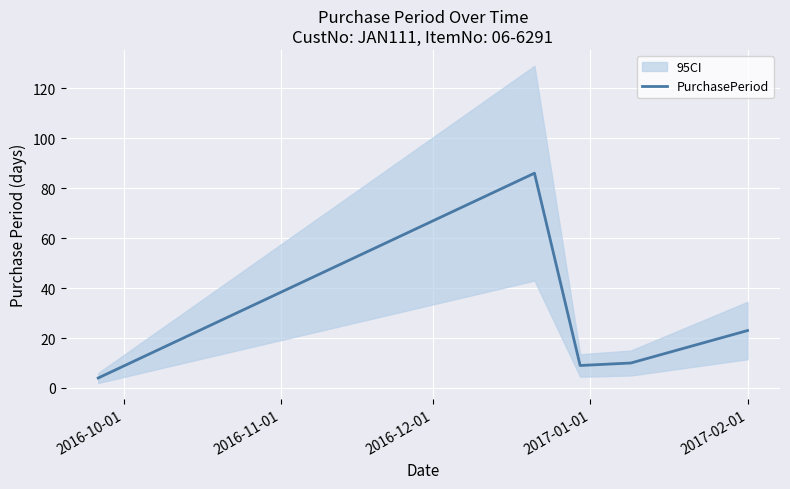

What is the minimum value shown in the chart?

4